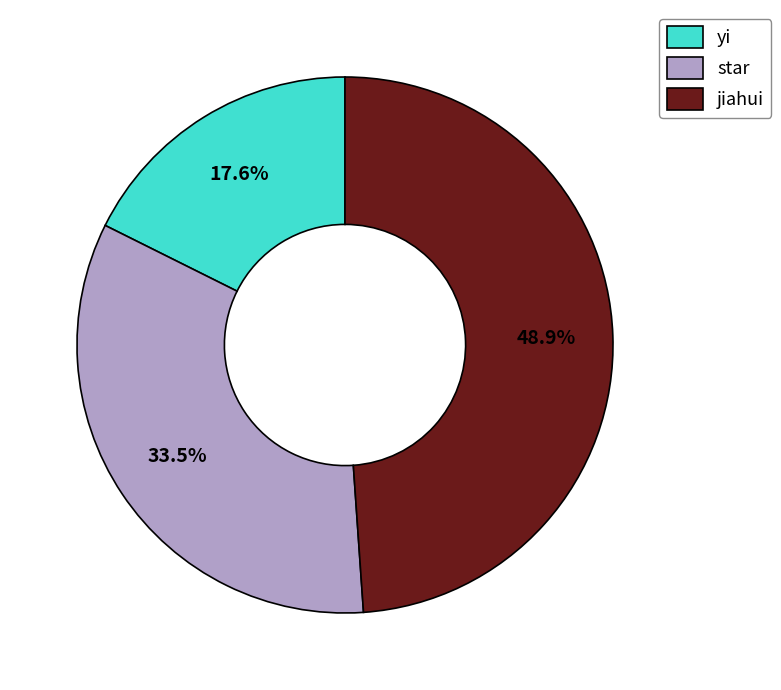

Does jiahui account for over 50% of the chart?

No